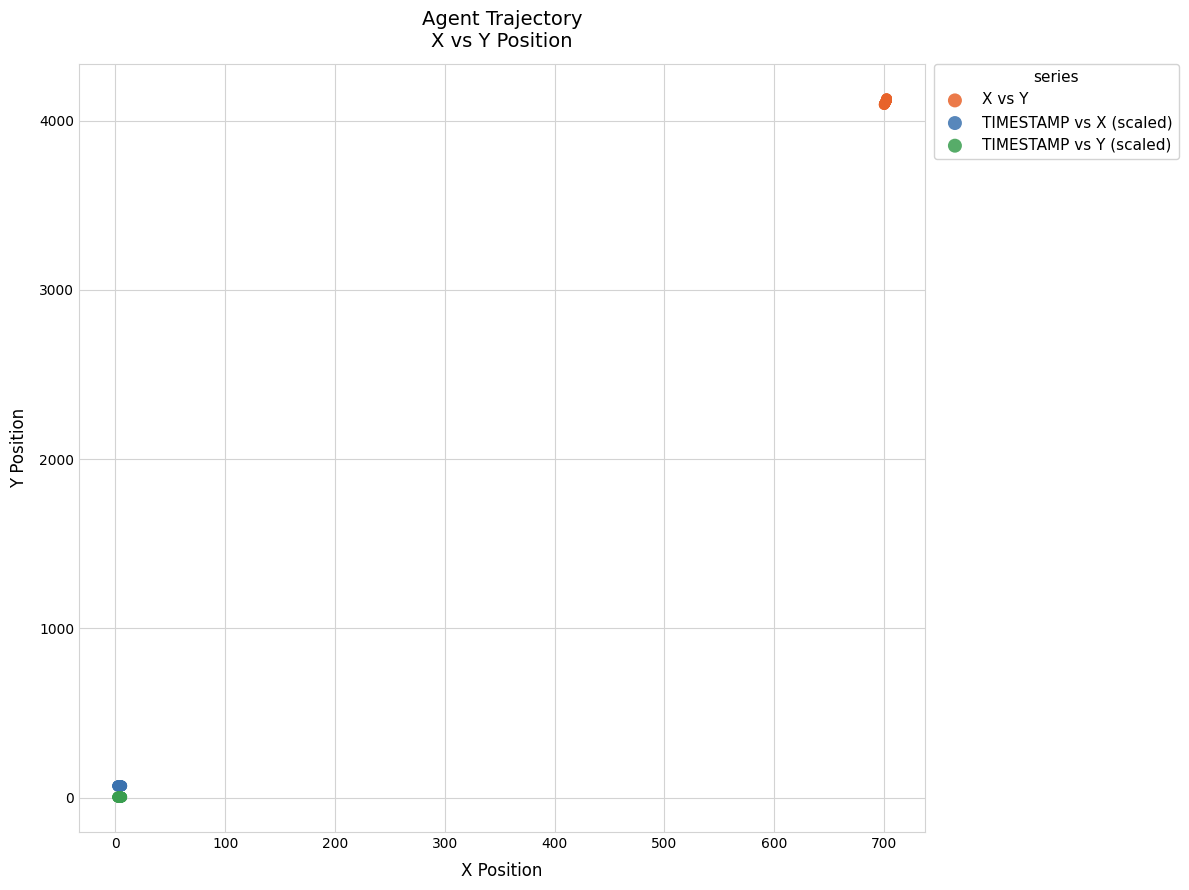

Which series reaches the minimum Y coordinate?

TIMESTAMP vs Y (scaled)